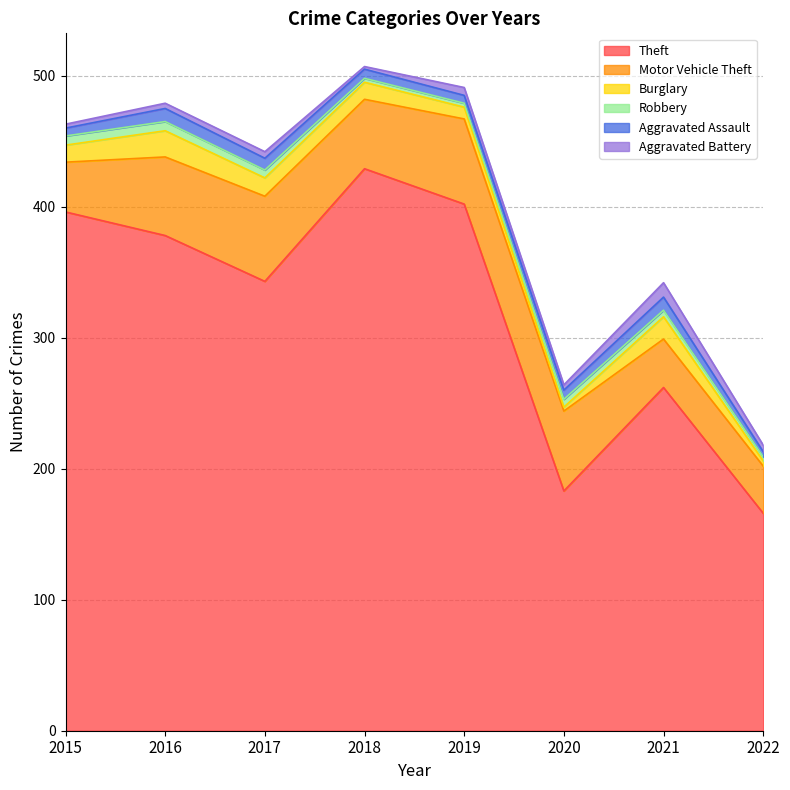

Count the Aggravated Battery values in the range 4 to 6.

5